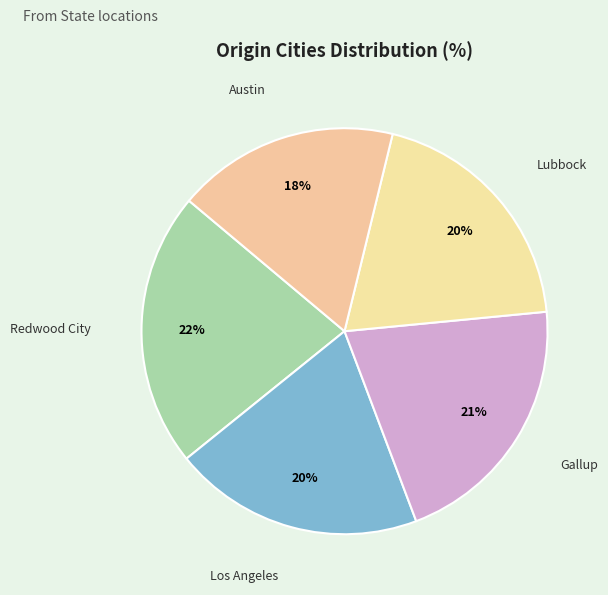

Which slice is the smallest?

Austin